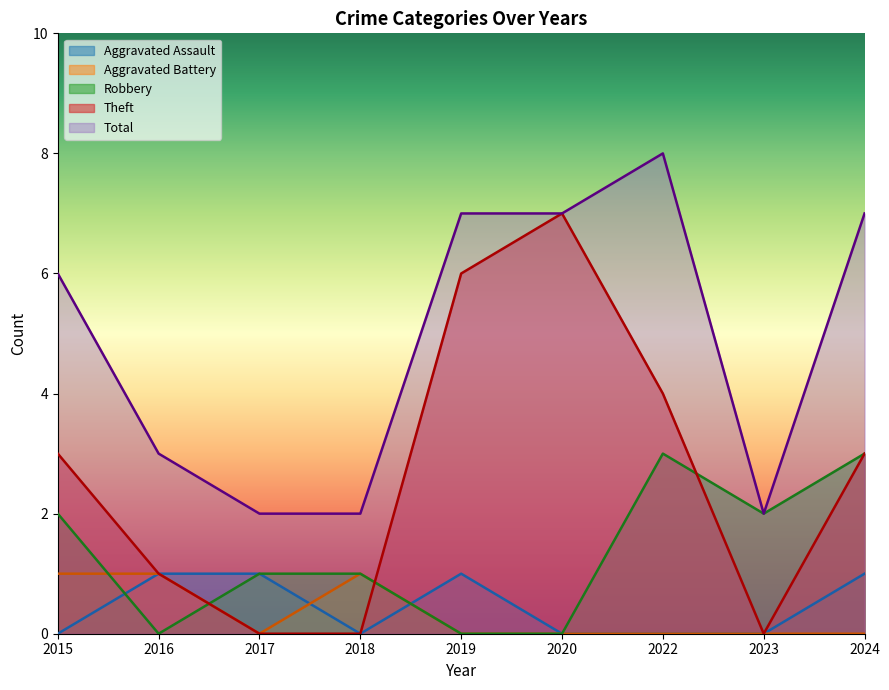

What is the difference between the maximum and second lowest values in the Theft series?

7